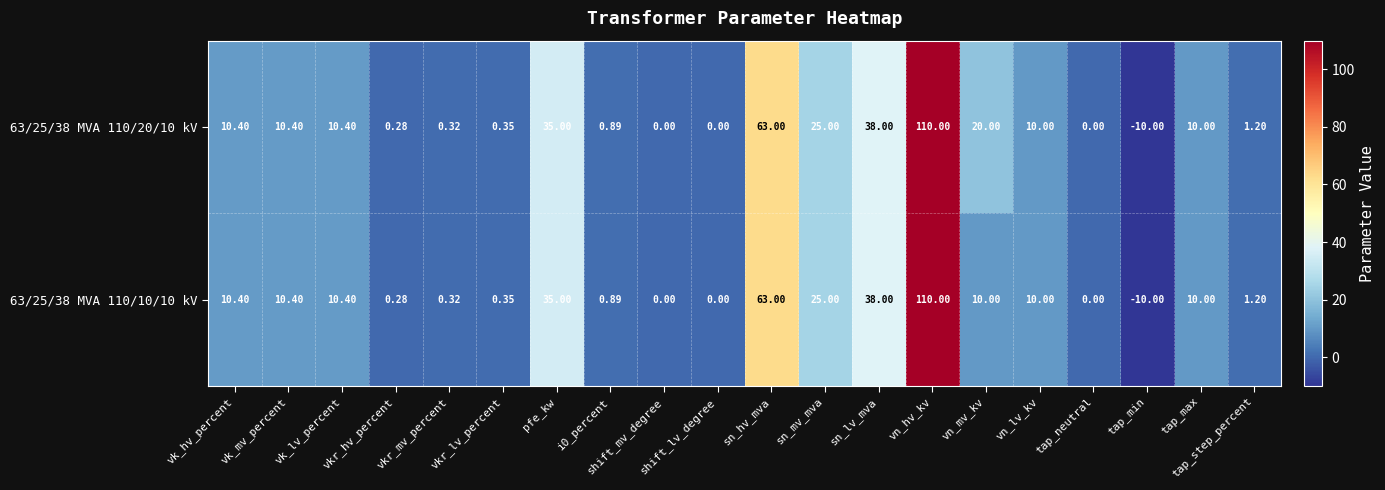

Where does the 63/25/38 MVA 110/20/10 kV series first go above 10?

vk_hv_percent